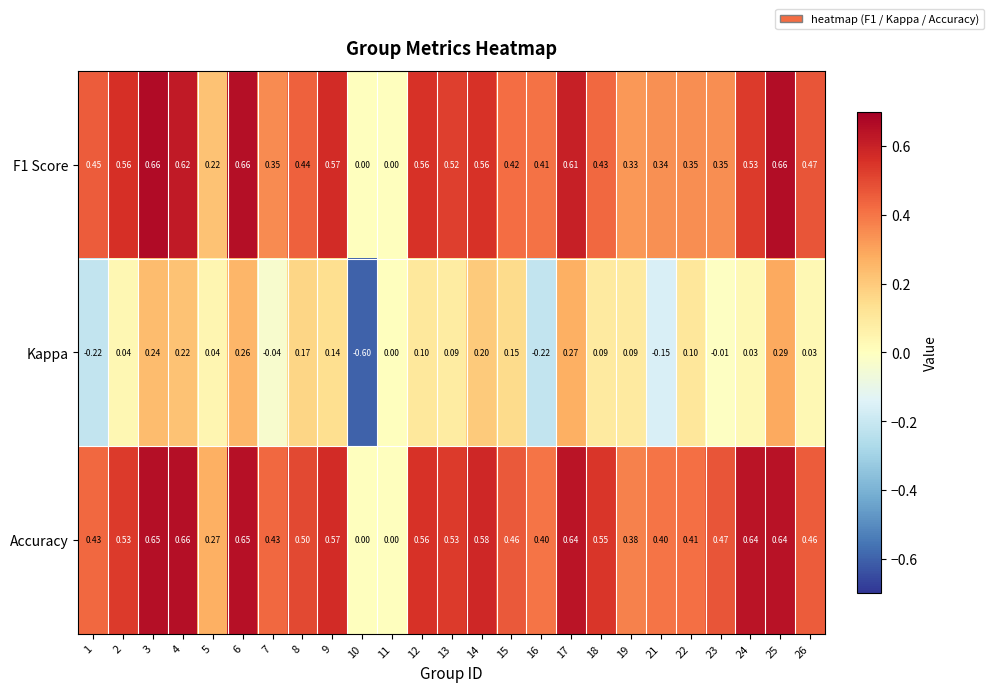

Which series changed the most between 16 and 25?

Kappa